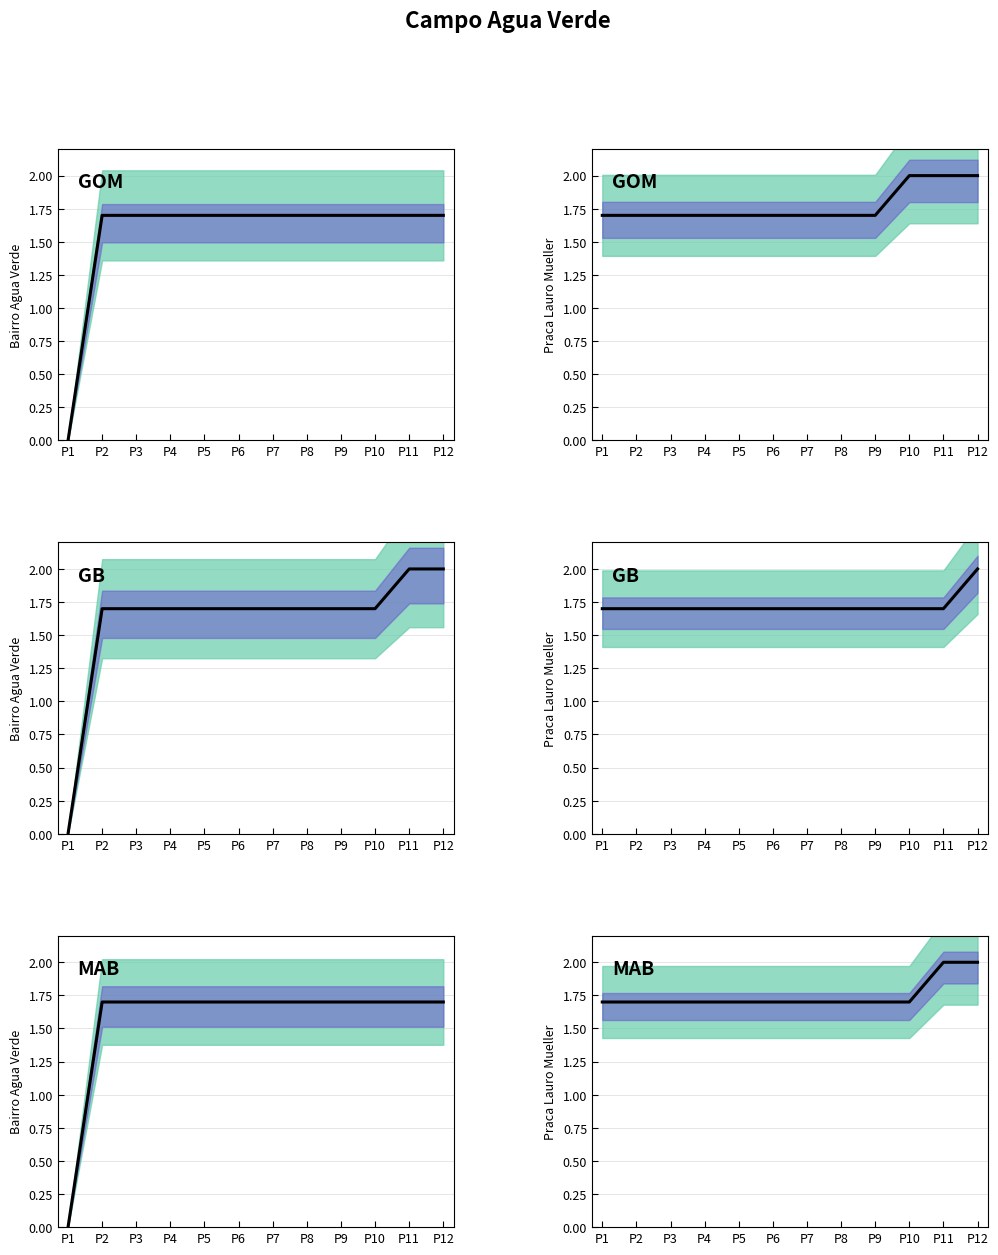

The chart shows a value of 0.8 at P11. True or false?

False